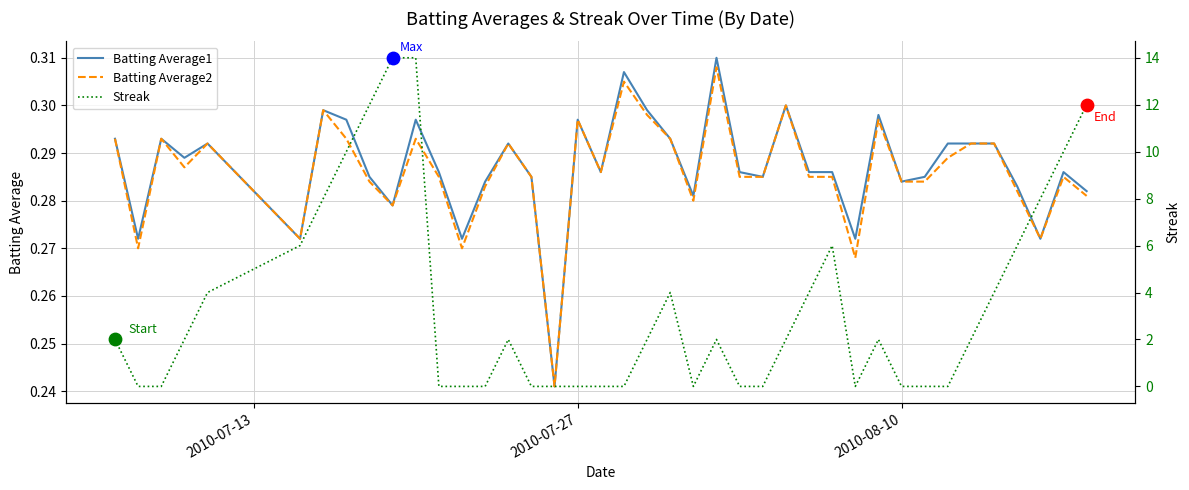

Which series reaches the maximum Y coordinate?

Streak